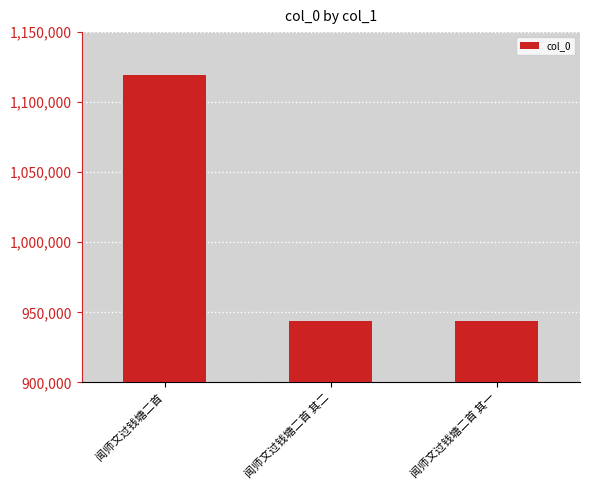

What is the difference between the maximum and second lowest values?

175897